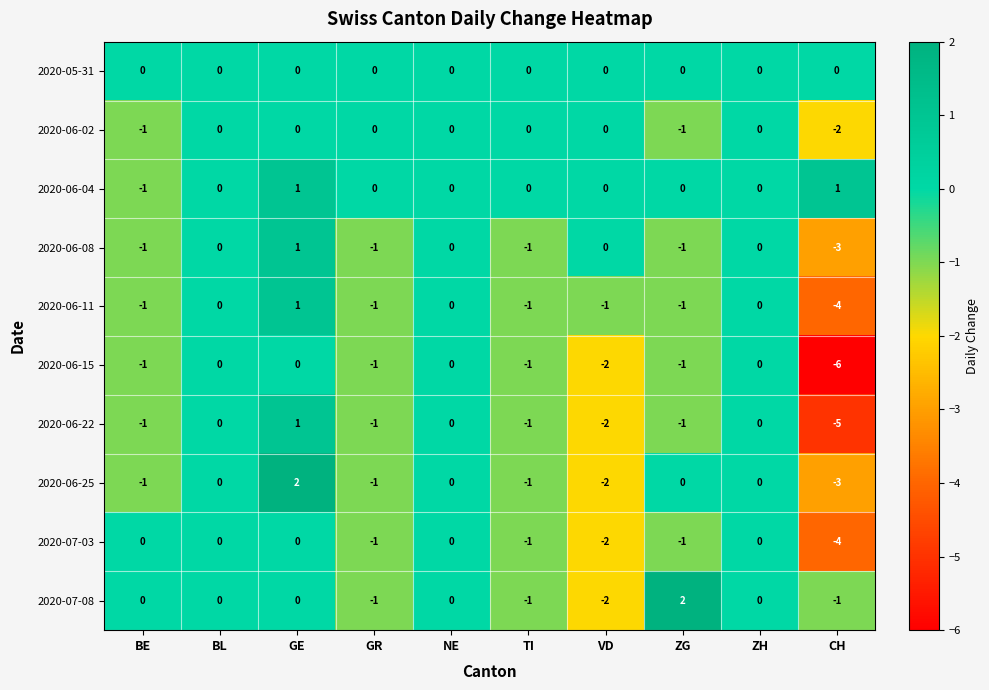

What is the sum of the 2020-06-15 values at BE and VD?

-3